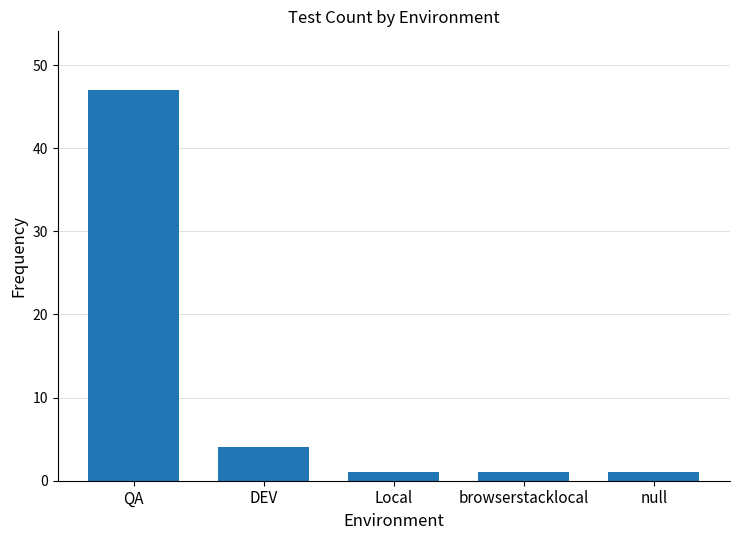

Is it true that the value at DEV is 4?

True